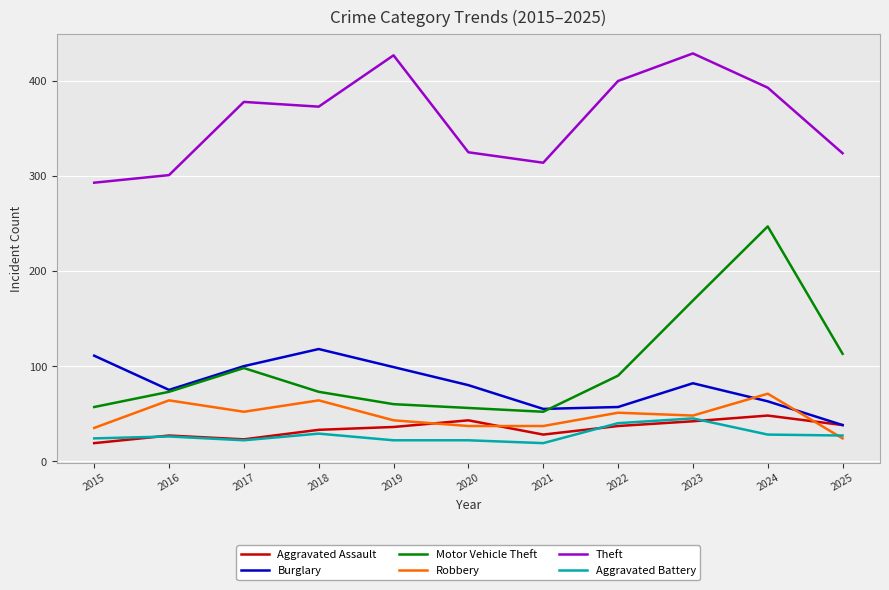

True or false: Aggravated Battery and Theft intersect in this chart.

False